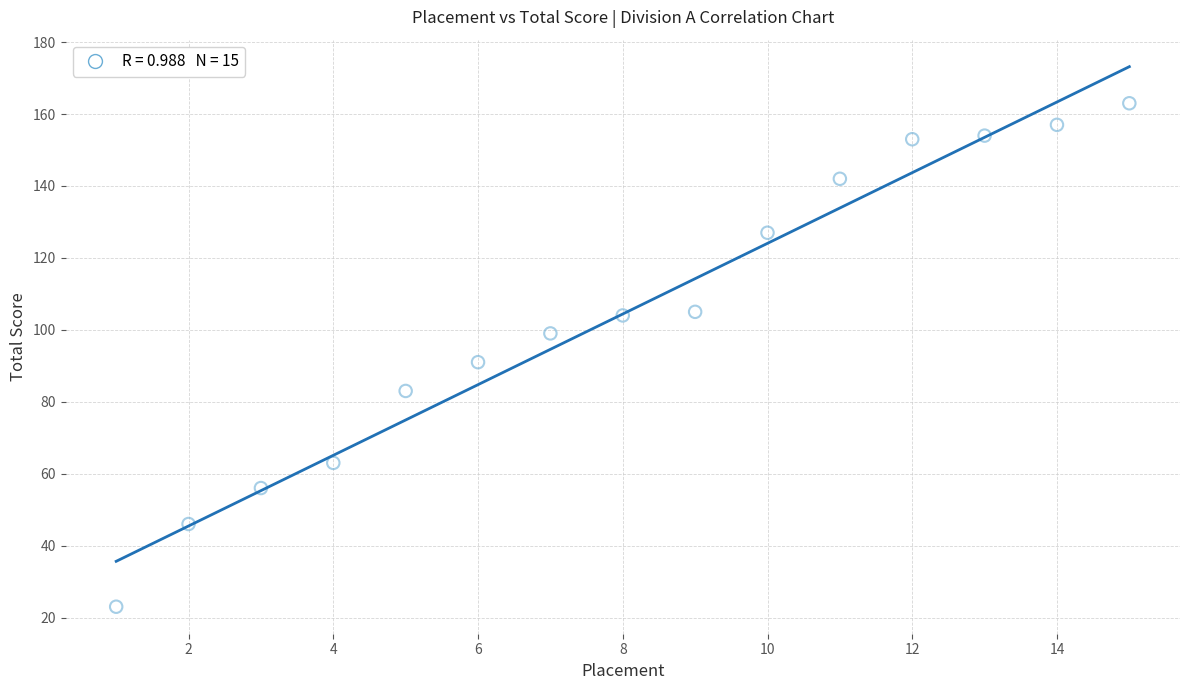

What Y value in the scatter plot is closest to 93?

91